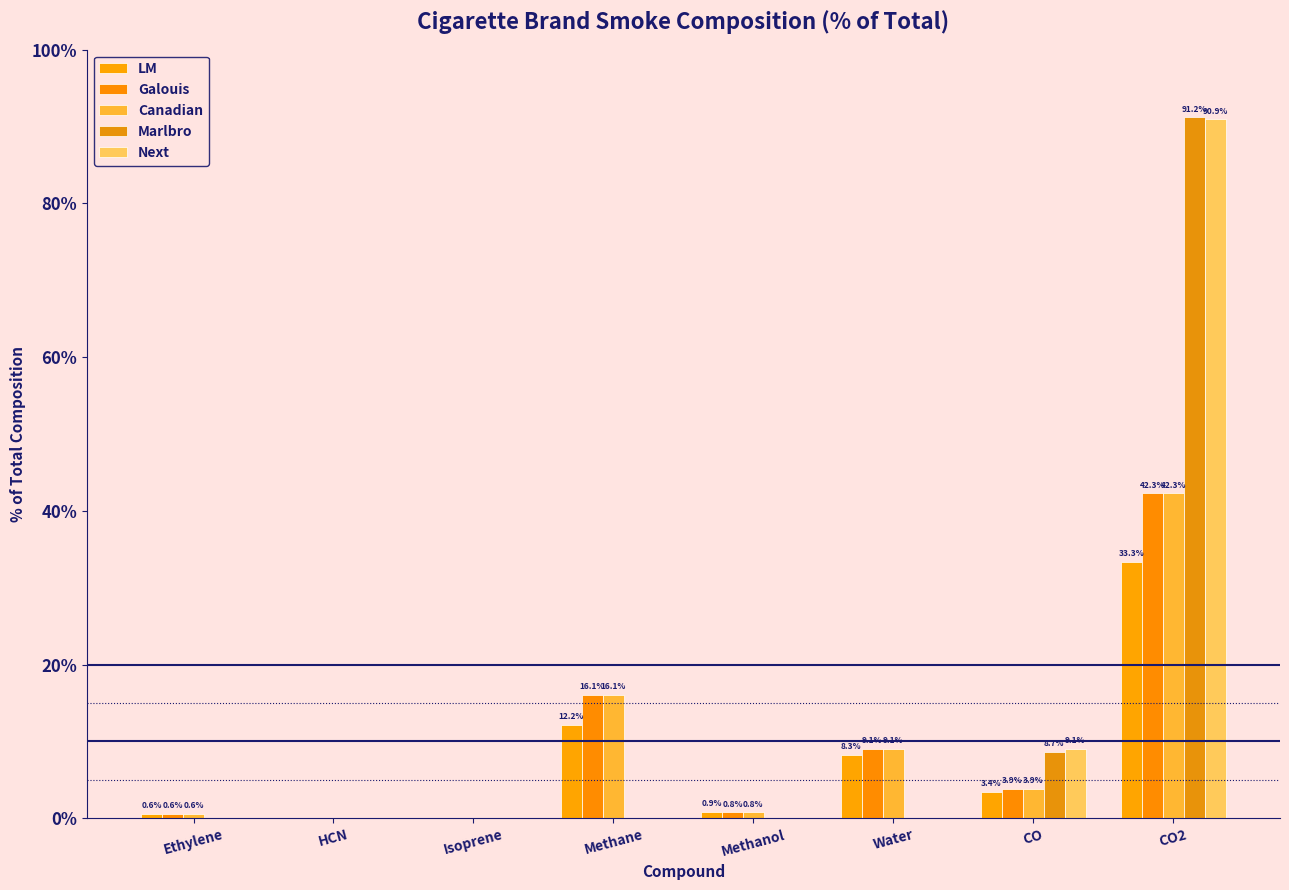

What is the total value across all series at HCN?

0.3